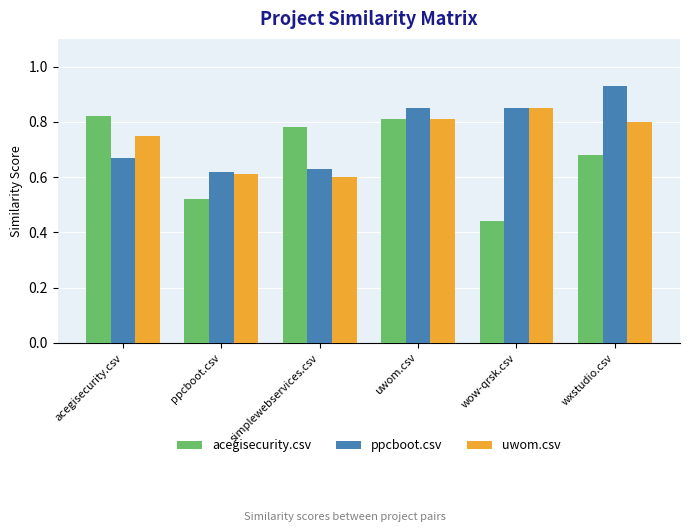

At which label is acegisecurity.csv closest to 0?

wow-qrsk.csv